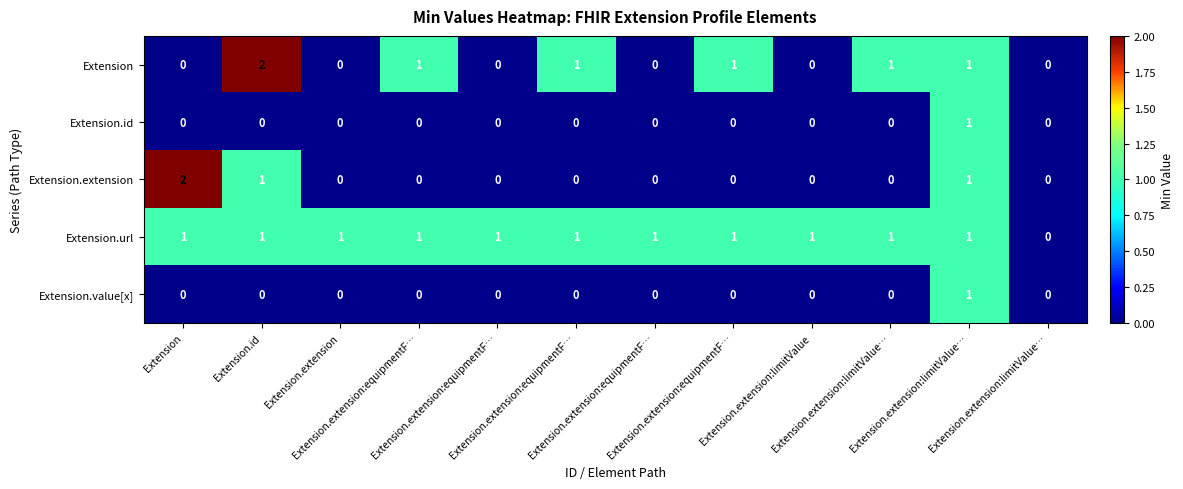

What is the spread (max minus min) of values at Extension.extension:equipmentF…?

1